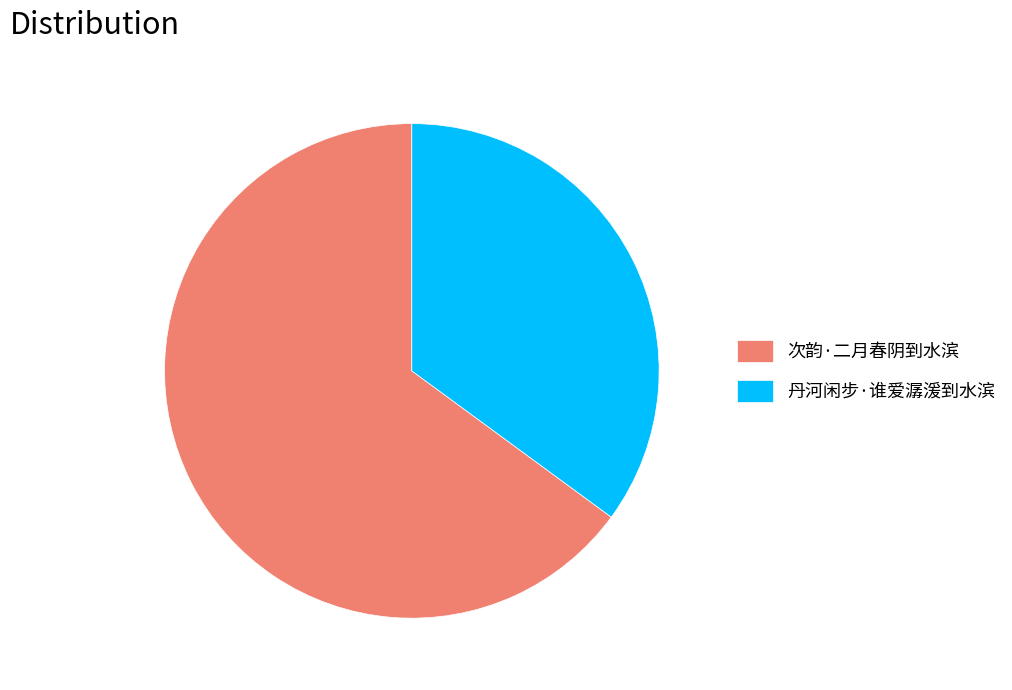

How many slices are in this pie chart?

2